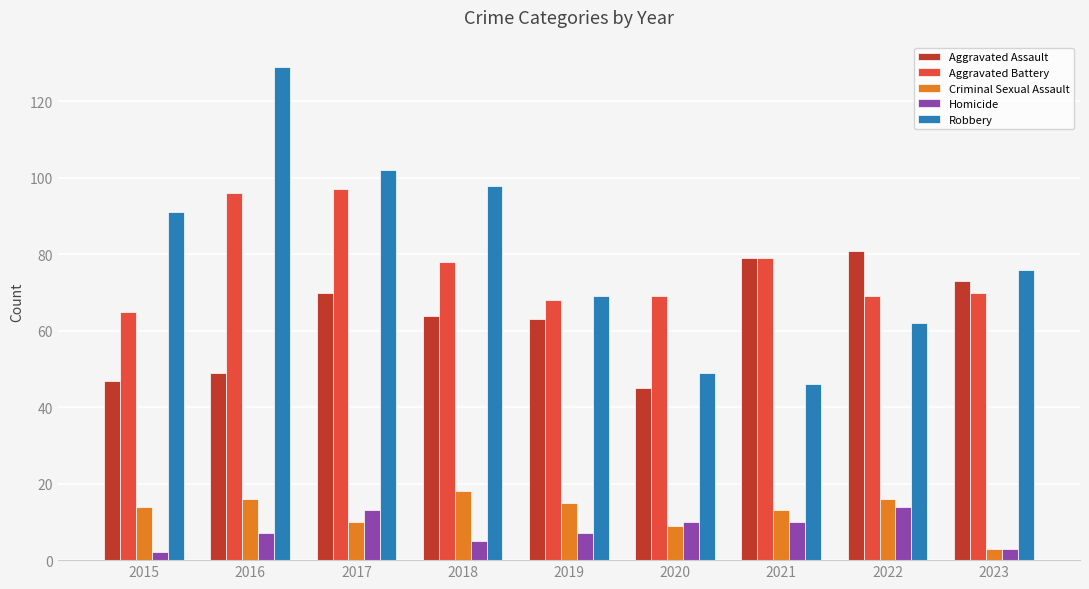

Reading left to right, transcribe all the data shown in this chart.

Aggravated Assault: 47	49	70	64	63	45	79	81	73
Aggravated Battery: 65	96	97	78	68	69	79	69	70
Criminal Sexual Assault: 14	16	10	18	15	9	13	16	3
Homicide: 2	7	13	5	7	10	10	14	3
Robbery: 91	129	102	98	69	49	46	62	76